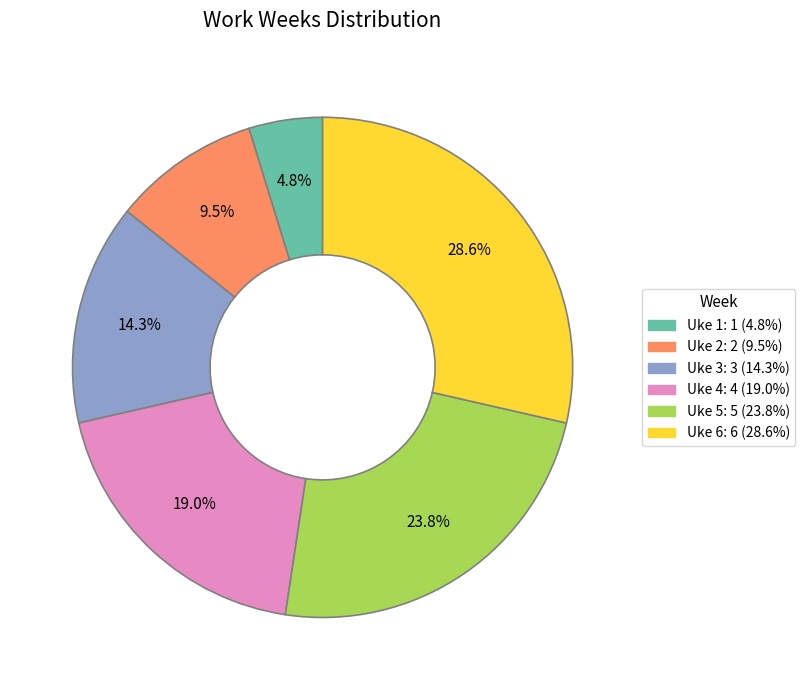

Between Uke 2 and Uke 4, which is larger?

Uke 4